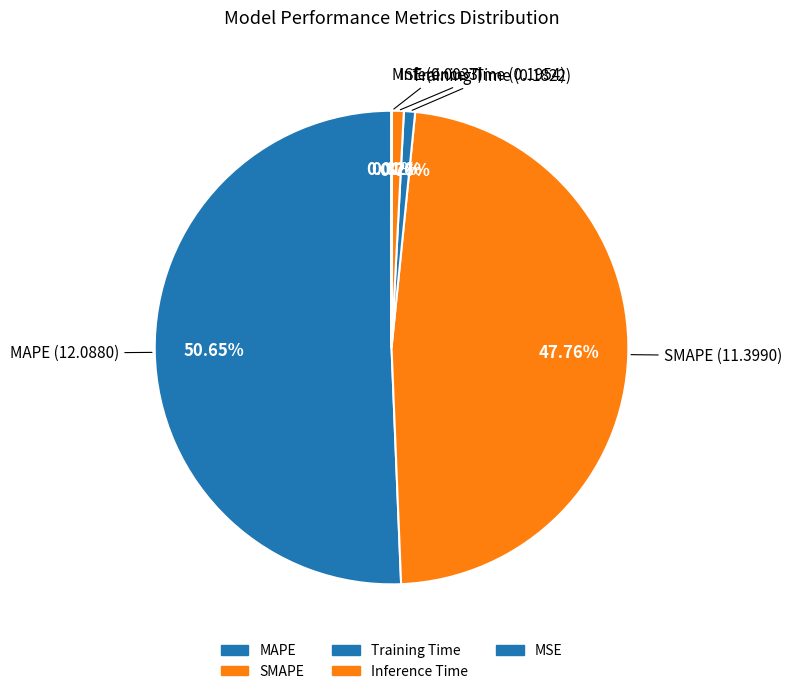

What is the largest slice in the pie chart?

MAPE